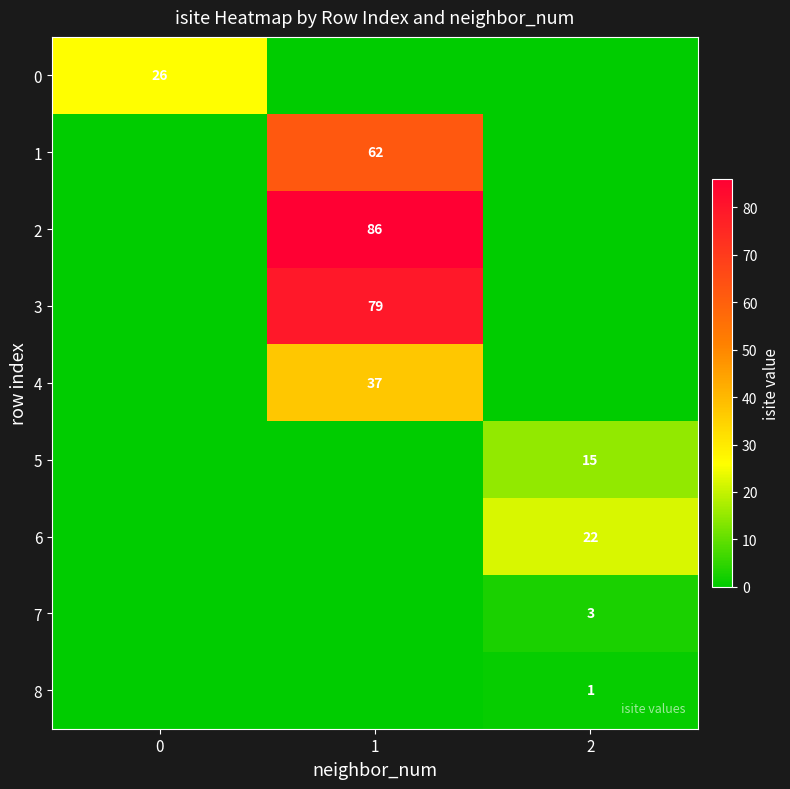

What is the difference between the highest and lowest values at 2?

22